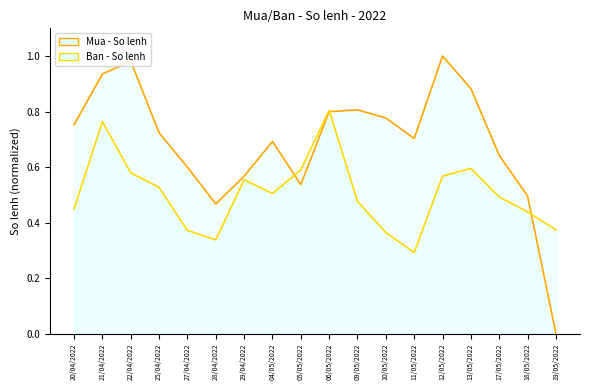

What is the value of the Mua - So lenh point at the 12th from the left?

0.8